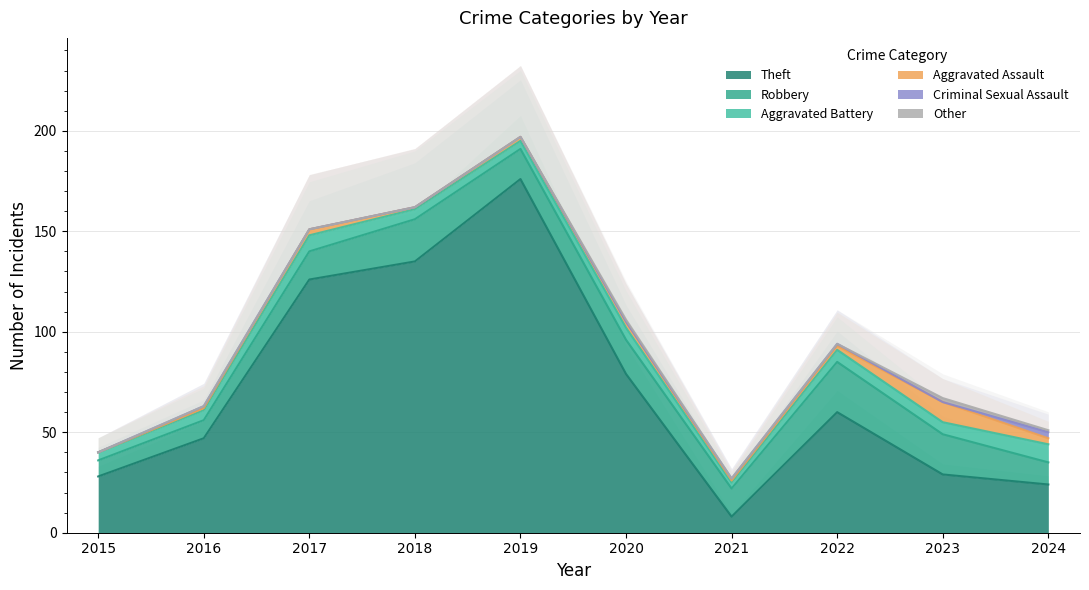

What is the average value of the Aggravated Assault series?

3